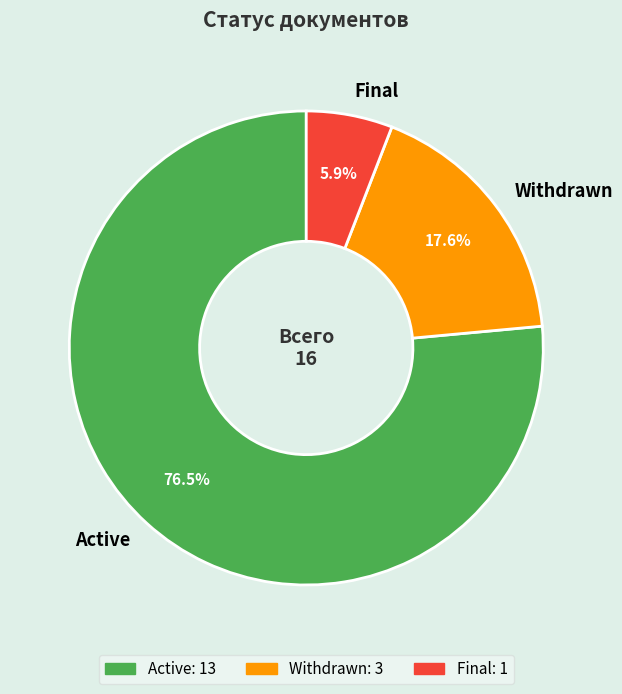

How many slices are in this pie chart?

3